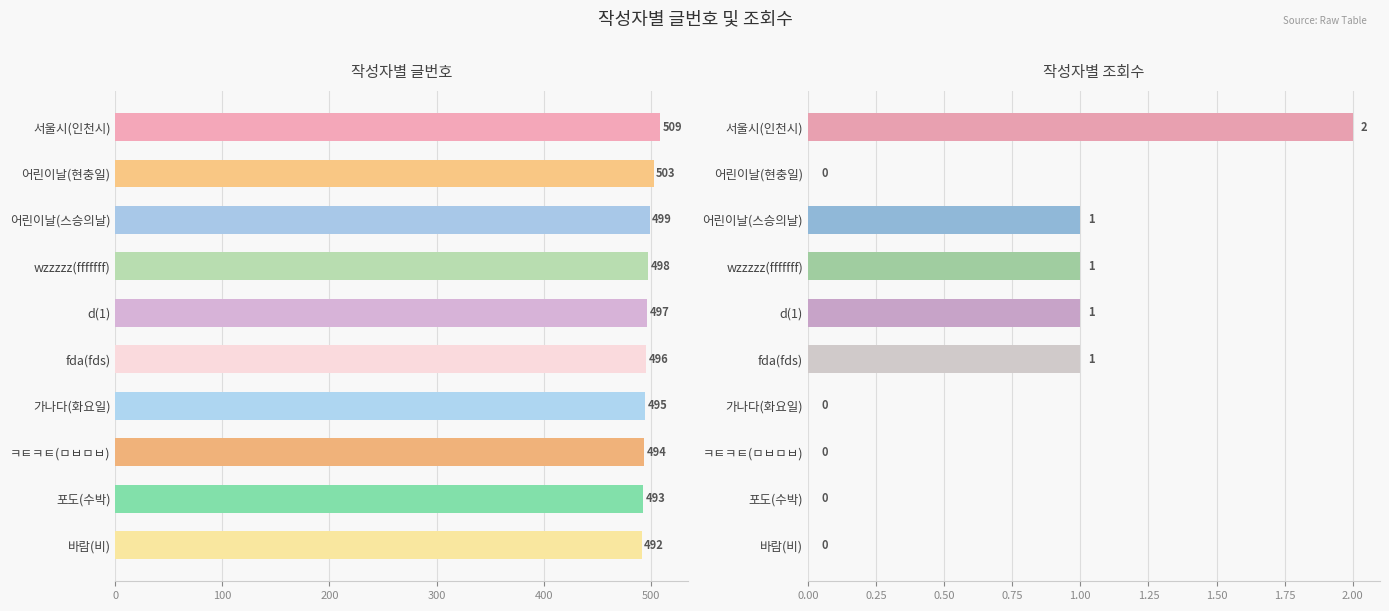

At how many categories does at least one series exceed 471?

10